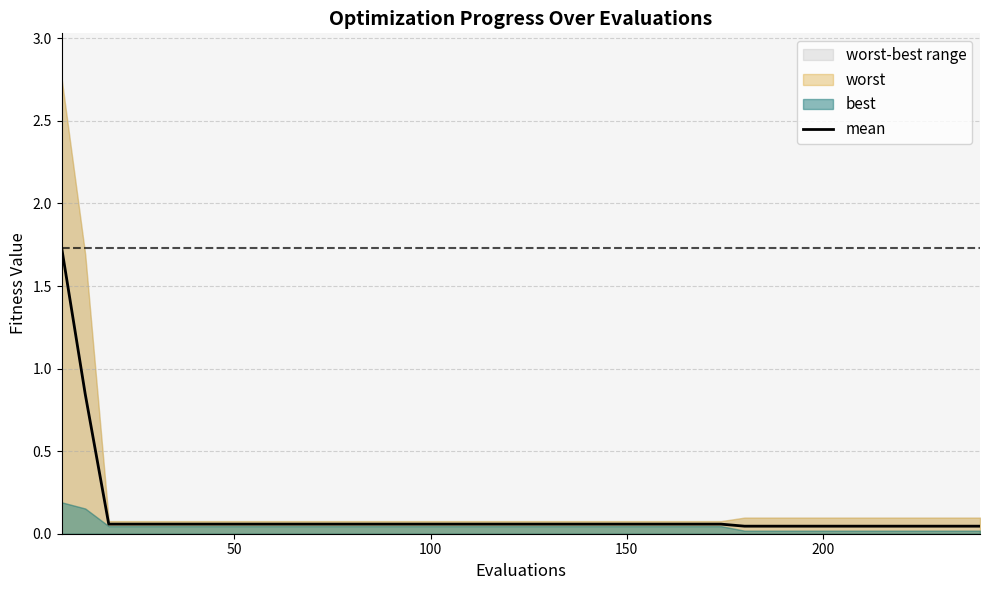

Does the chart display data point markers on the line(s)?

No